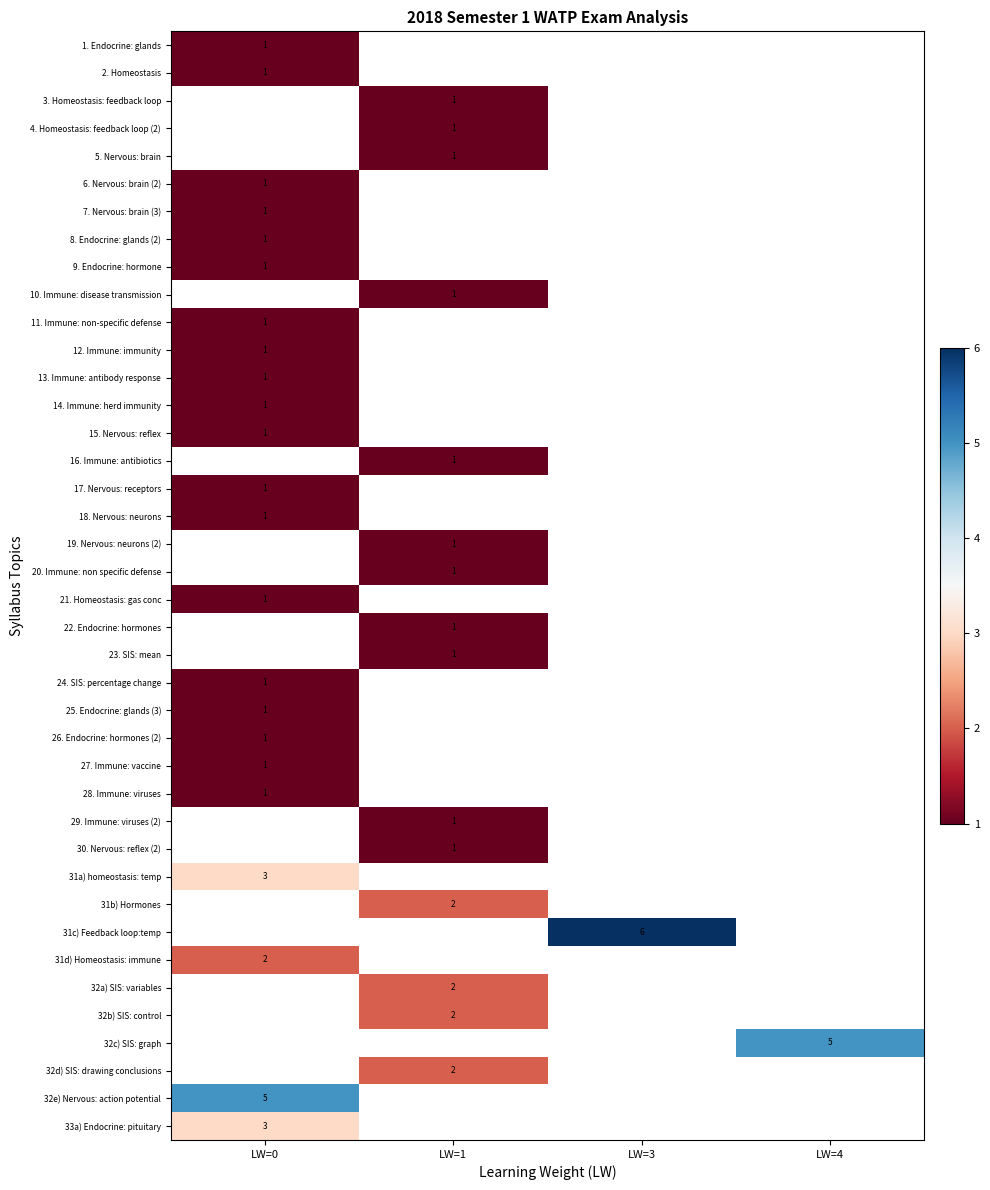

How many series are shown in this chart?

40